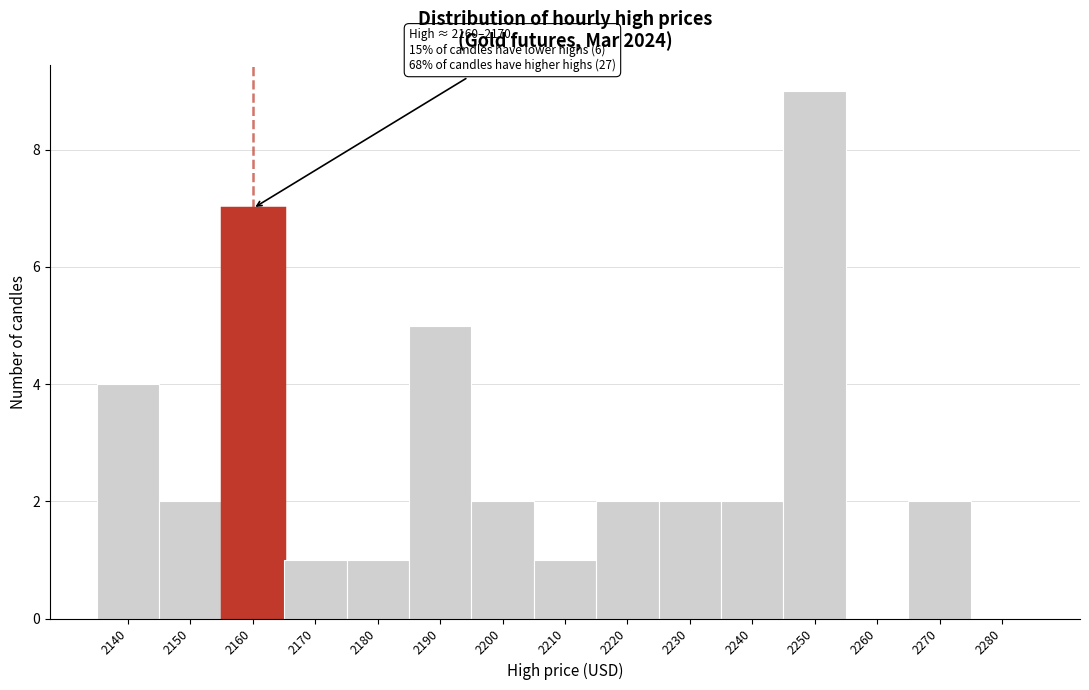

Reading left to right, what are all the values shown in this chart?

2140=4	2150=2	2160=7	2170=1	2180=1	2190=5	2200=2	2210=1	2220=2	2230=2	2240=2	2250=9	2260=0	2270=2	2280=0